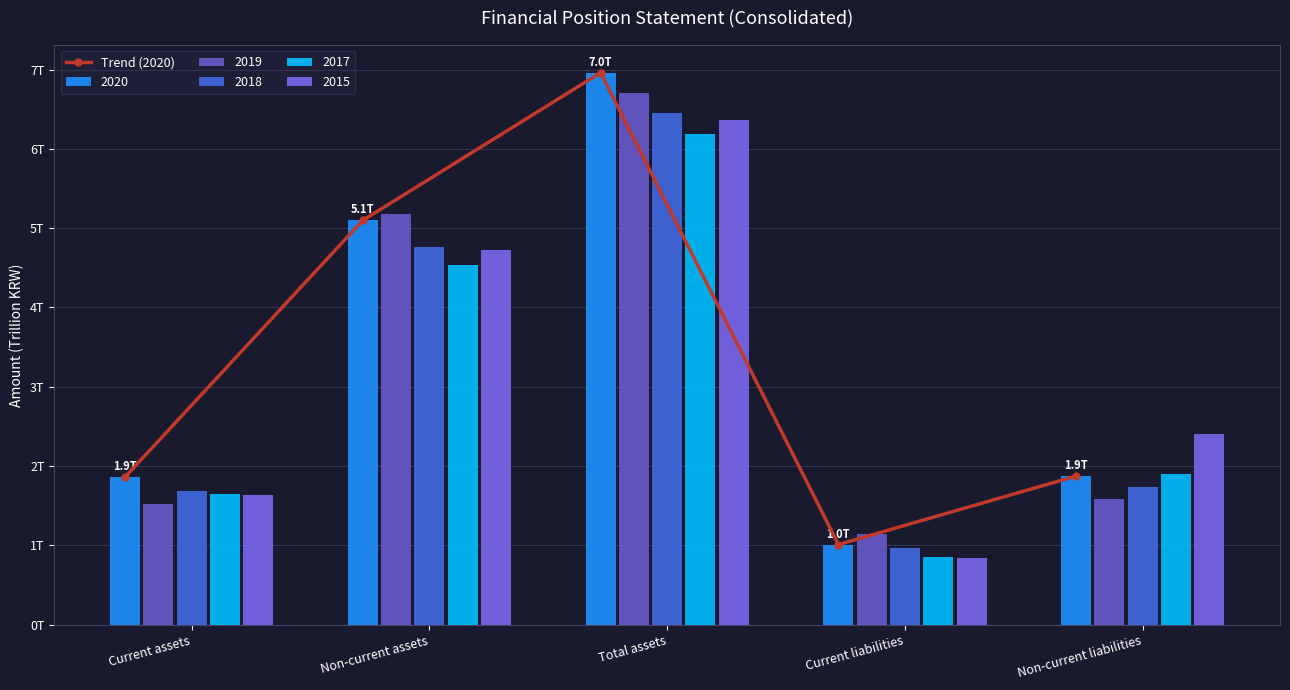

What is the value of the 1st bar from the left?

1.9